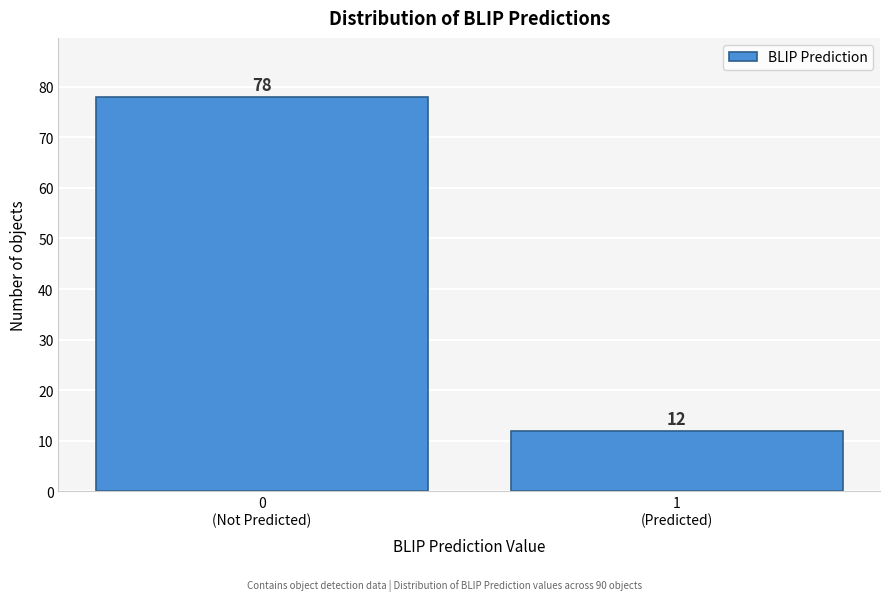

Reading left to right, transcribe all the data shown in this chart.

78	12